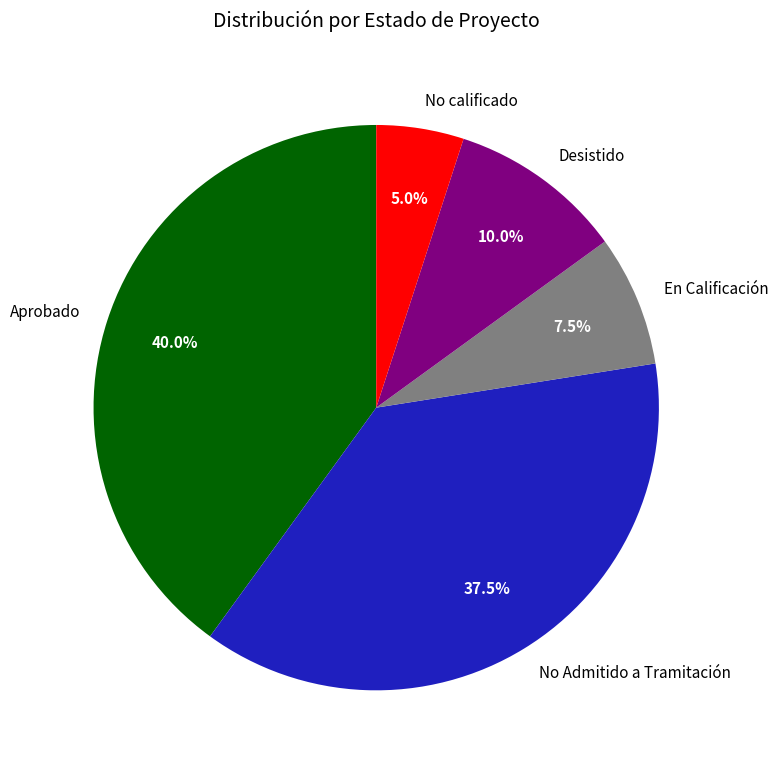

Which category has the smallest portion of the pie?

No calificado